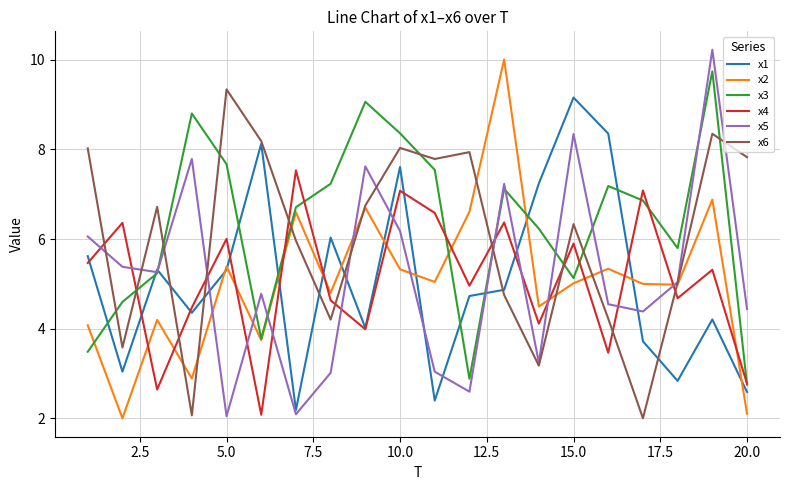

What is the maximum value for x4?

7.5